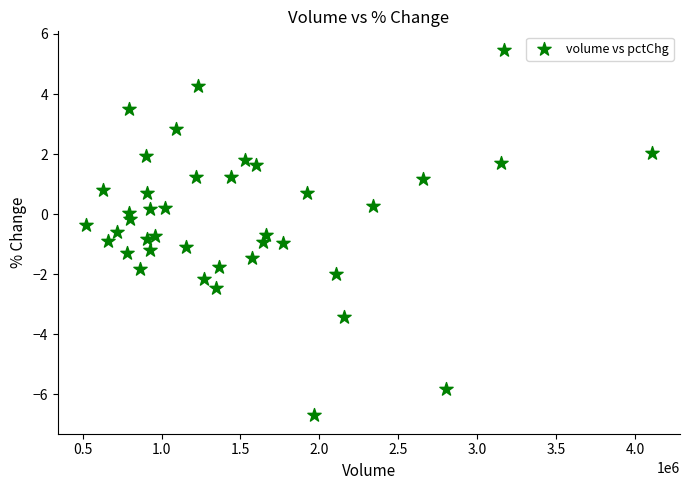

What is the range of X values (max minus min)?

3583839.0